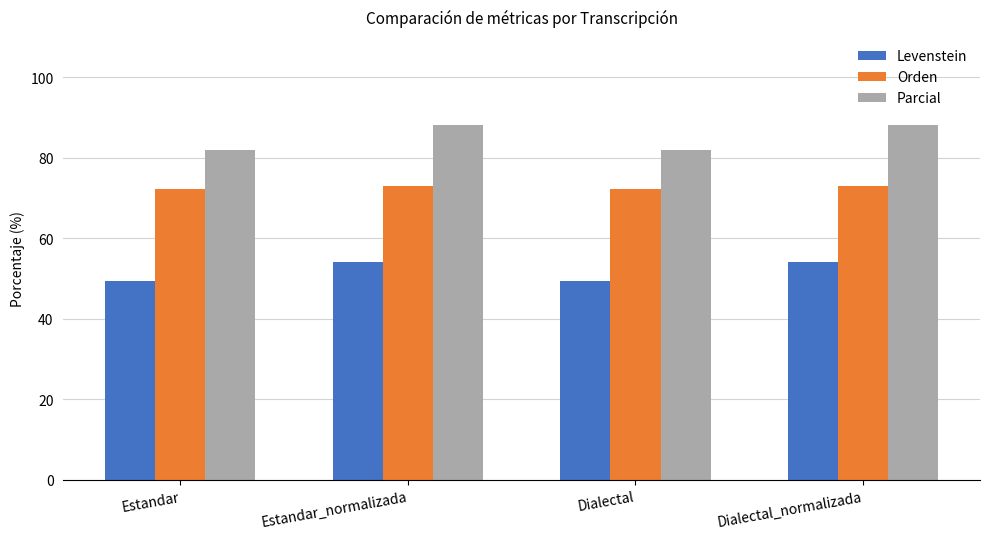

Reading left to right, transcribe all the data shown in this chart.

Levenstein: Estandar=49.4	Estandar_normalizada=54.1	Dialectal=49.4	Dialectal_normalizada=54.1
Orden: Estandar=72.2	Estandar_normalizada=72.9	Dialectal=72.2	Dialectal_normalizada=72.9
Parcial: Estandar=81.8	Estandar_normalizada=88.1	Dialectal=81.8	Dialectal_normalizada=88.1